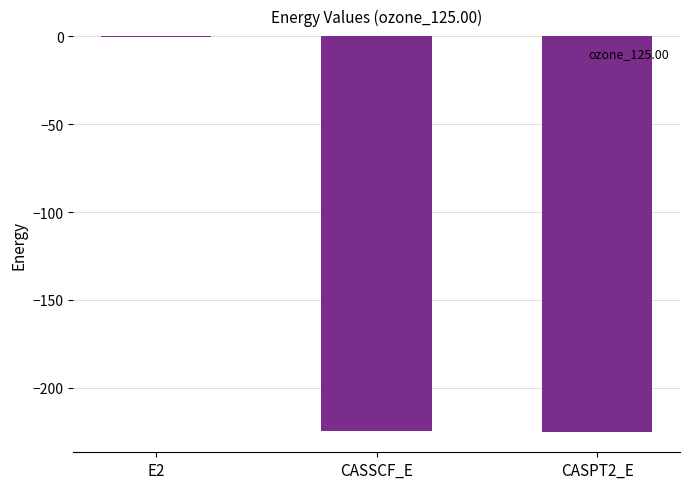

The chart shows a value of -225.3 at CASPT2_E. True or false?

True